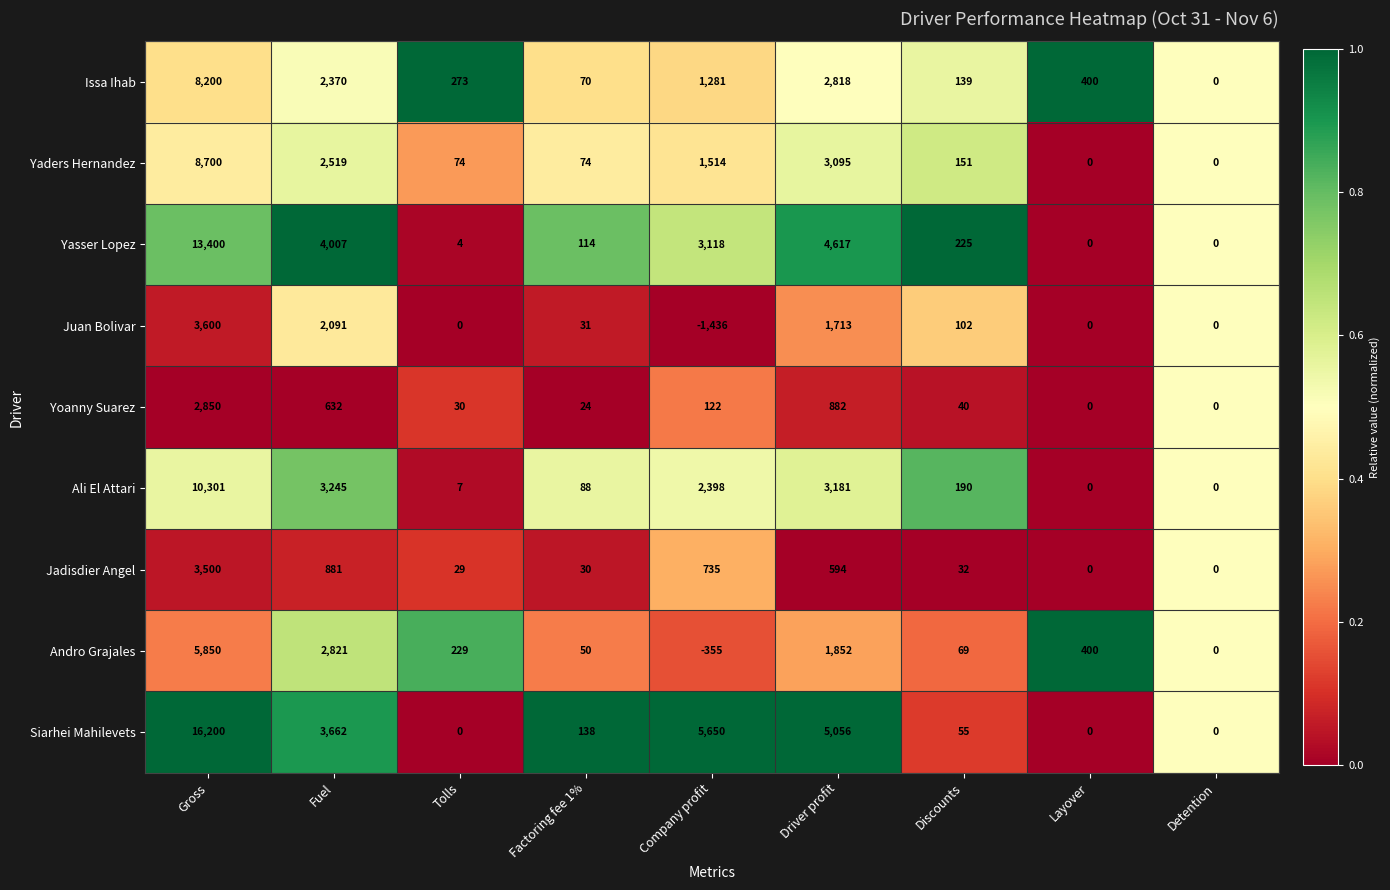

What is the smallest value displayed?

-1436